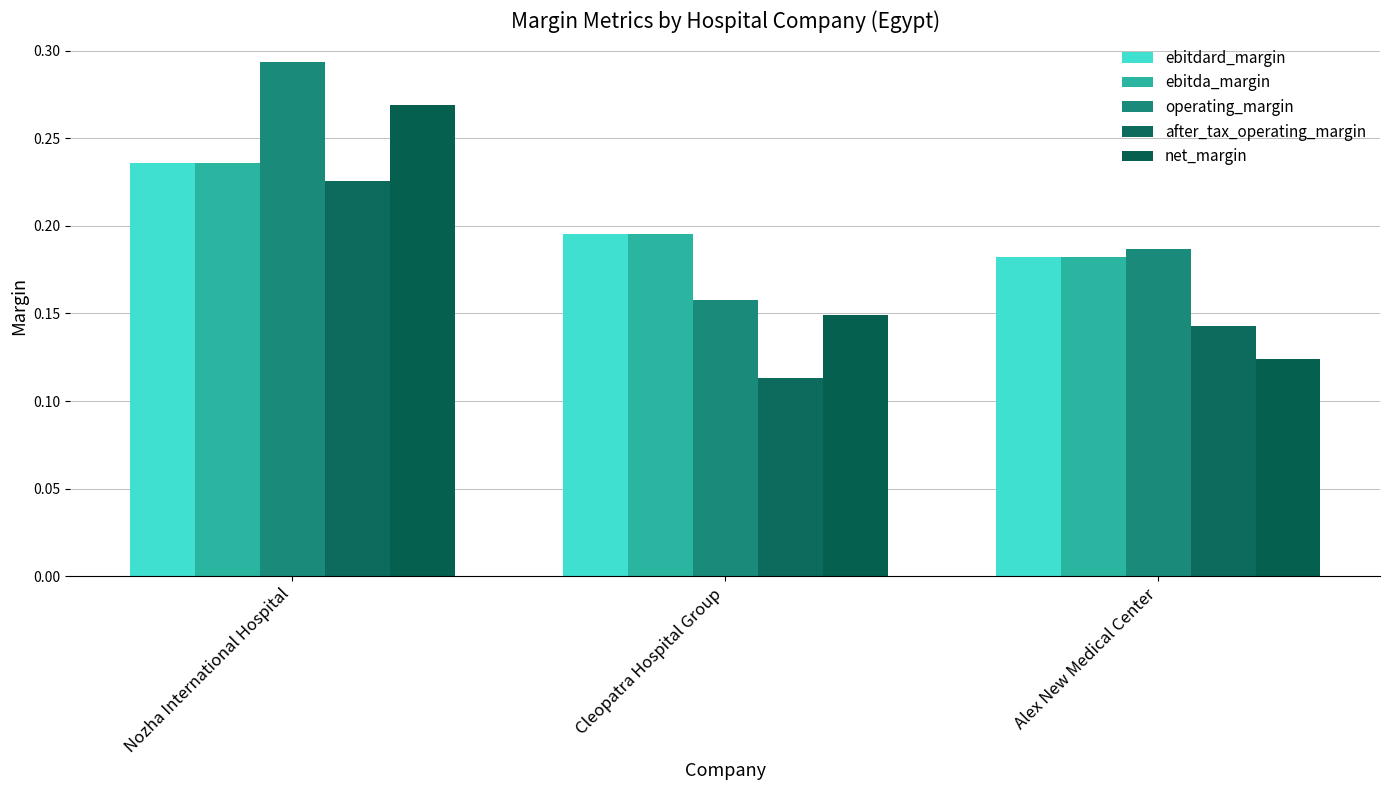

Are the bars horizontal?

No